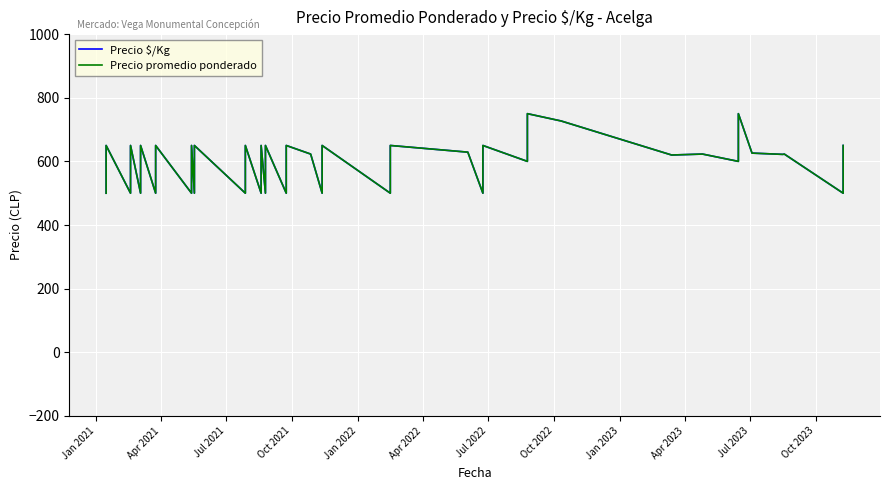

How many data points does each series have?

40